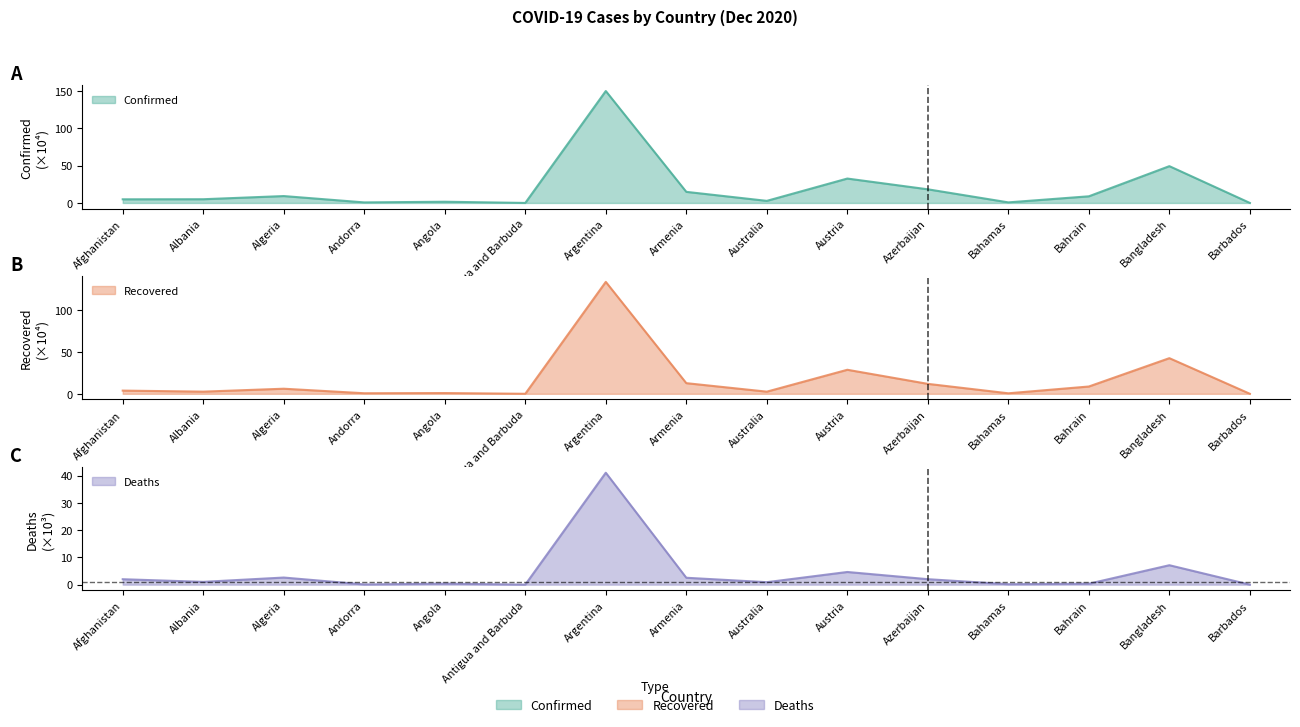

In Recovered, how many points are lower than both neighbors (excluding endpoints)?

5